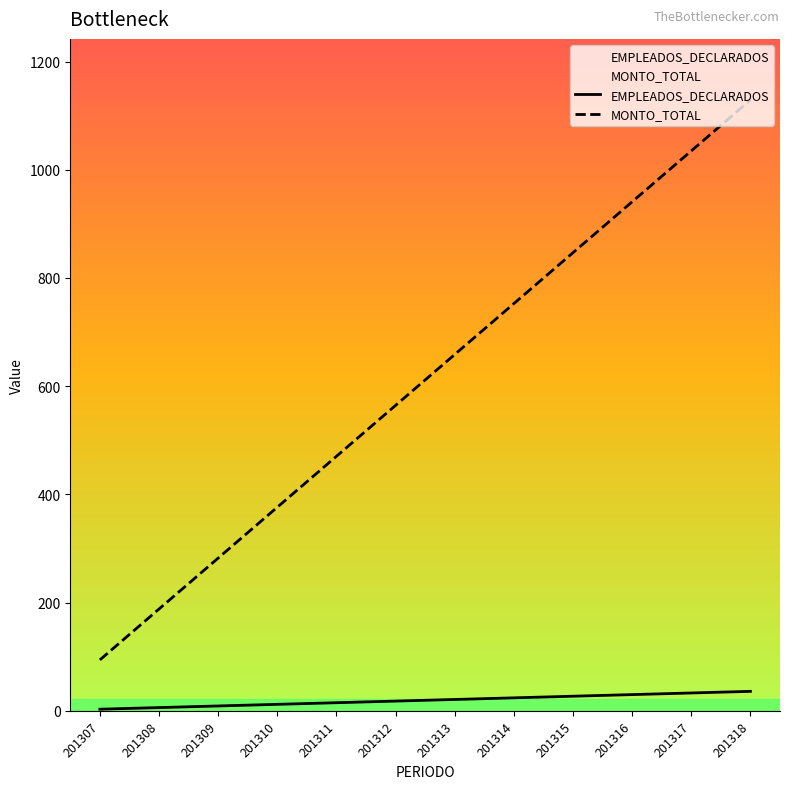

Reading left to right, what are all the values shown in this chart?

EMPLEADOS_DECLARADOS: 201307=3.0	201308=6.0	201309=9.0	201310=12.0	201311=15.0	201312=18.0	201313=21.0	201314=24.0	201315=27.0	201316=30.0	201317=33.0	201318=36.0
MONTO_TOTAL: 201307=94.1	201308=188.2	201309=282.2	201310=376.3	201311=470.4	201312=564.5	201313=658.6	201314=752.6	201315=846.7	201316=940.8	201317=1034.9	201318=1129.0